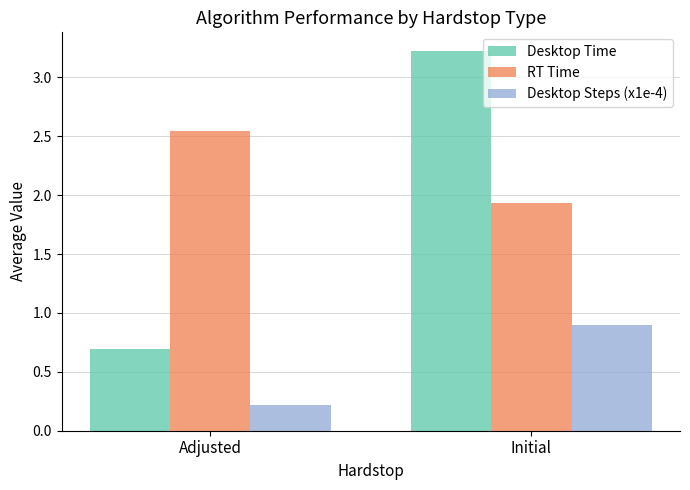

How many data points does each series have?

2